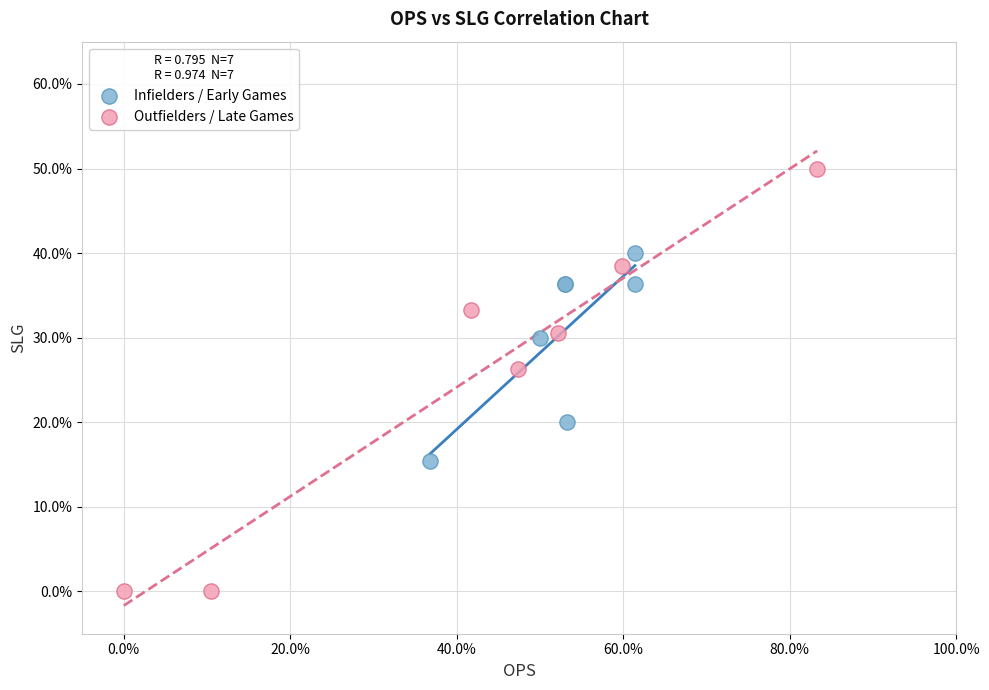

Which series contains the lowest Y value?

Outfielders / Late Games